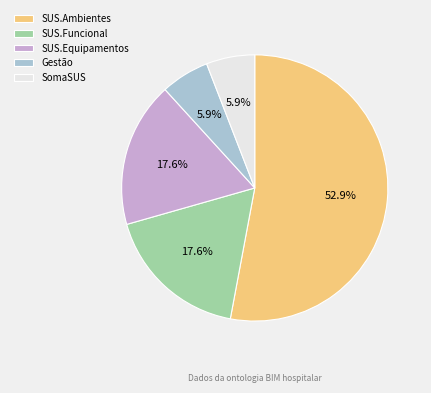

Combined, do Gestão and SUS.Ambientes account for over 50%?

Yes